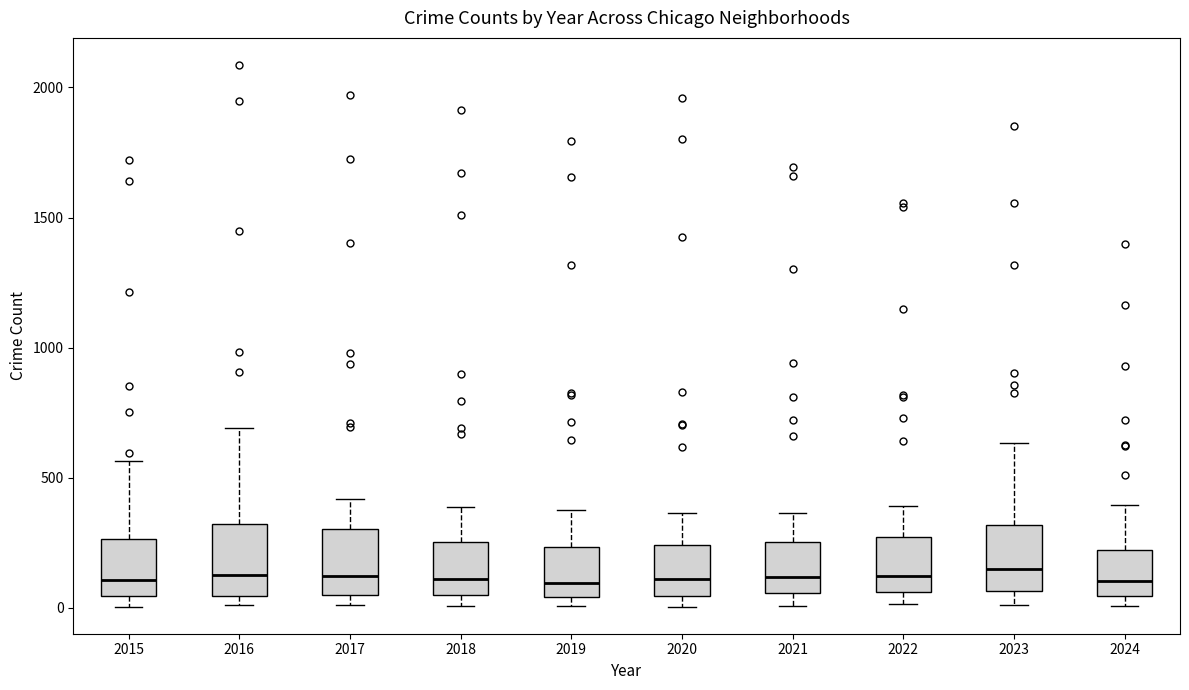

Reading left to right, read every box against the y-axis: the position of its median line, the range the box covers, and the ends of its whiskers. The values are not printed on the chart, so give them approximately, as read against the axis.

2015: median 100, box 50 to 250, whiskers 0 to 550
2016: median 150, box 50 to 300, whiskers 0 to 700
2017: median 100, box 50 to 300, whiskers 0 to 400
2018: median 100, box 50 to 250, whiskers 0 to 400
2019: median 100, box 50 to 250, whiskers 0 to 400
2020: median 100, box 50 to 250, whiskers 0 to 350
2021: median 100, box 50 to 250, whiskers 0 to 350
2022: median 100, box 50 to 250, whiskers 0 to 400
2023: median 150, box 50 to 300, whiskers 0 to 650
2024: median 100, box 50 to 200, whiskers 0 to 400